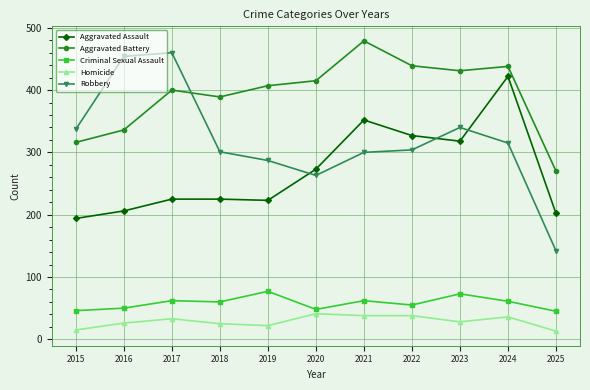

What is the spread (max minus min) of values at 2022?

401